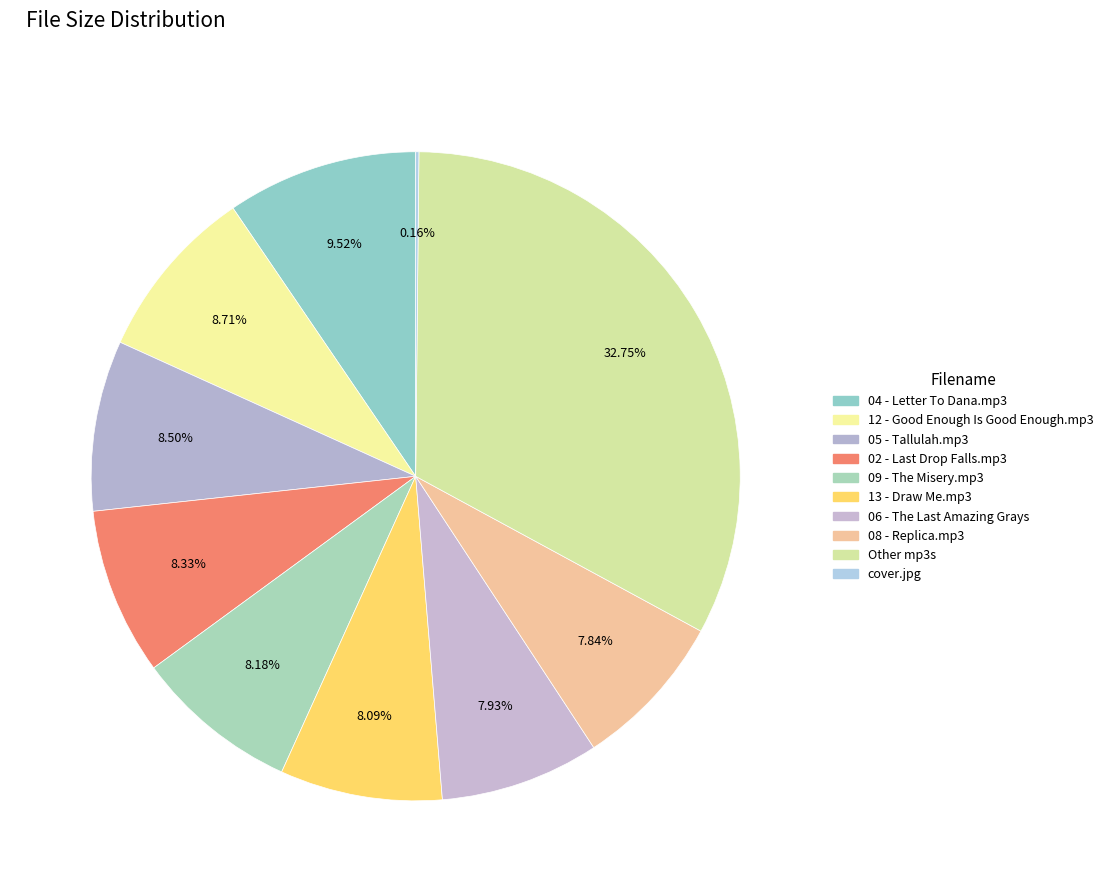

Do 13 - Draw Me.mp3 and 09 - The Misery.mp3 together represent more than half of the pie?

No